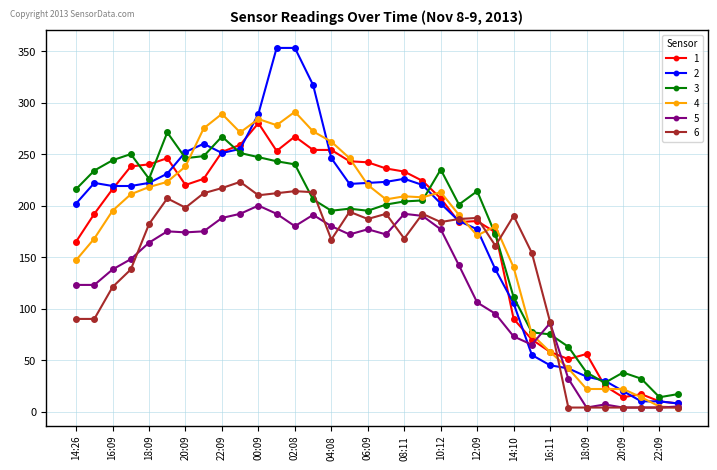

True or false: 6 and 2 cross at least once.

True